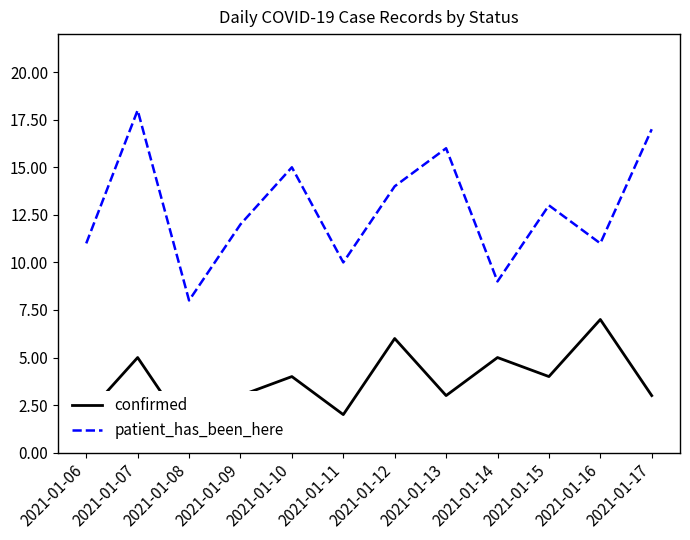

What is the difference between the maximum and minimum values in the patient_has_been_here series?

10